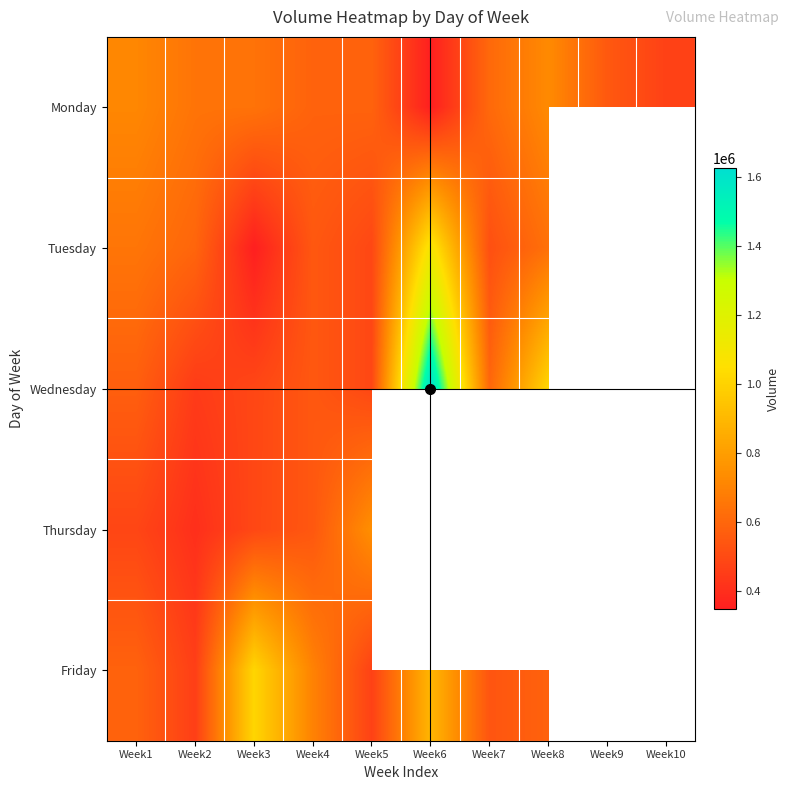

At which category does the chart reach its minimum across all series?

Week6